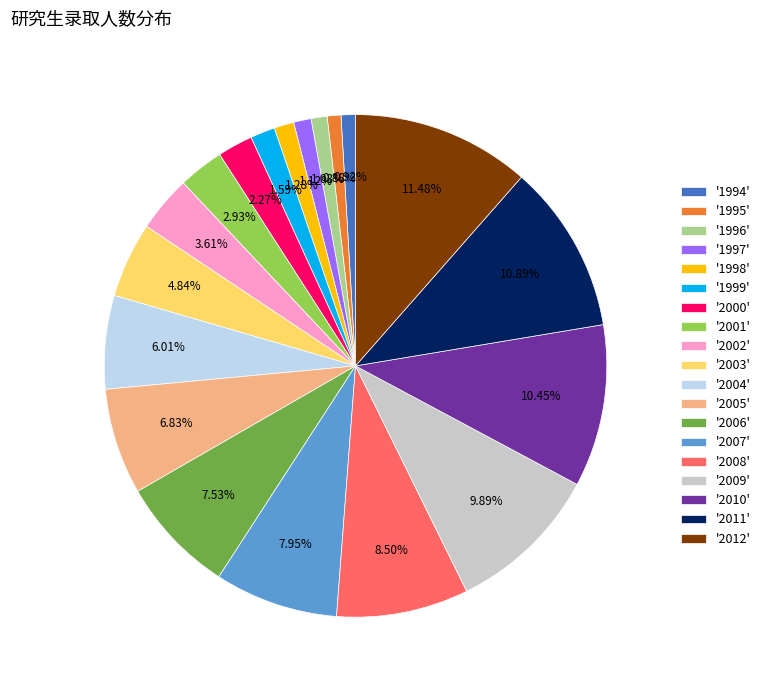

Which category has the biggest portion of the pie?

'2012'